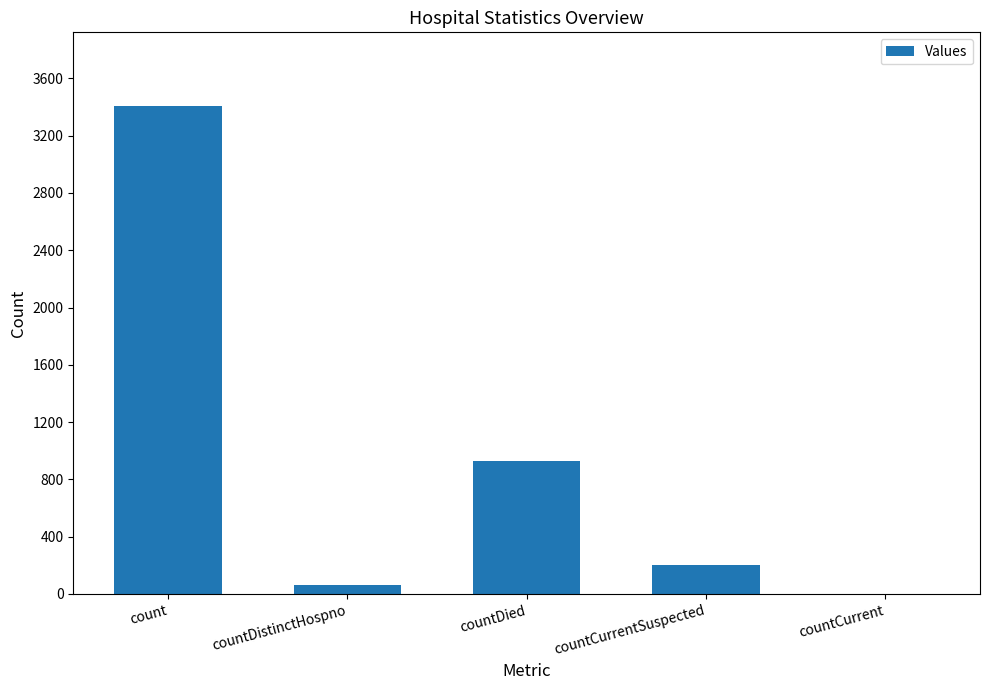

Reading left to right, what are all the values shown in this chart?

3410	63	929	205	0